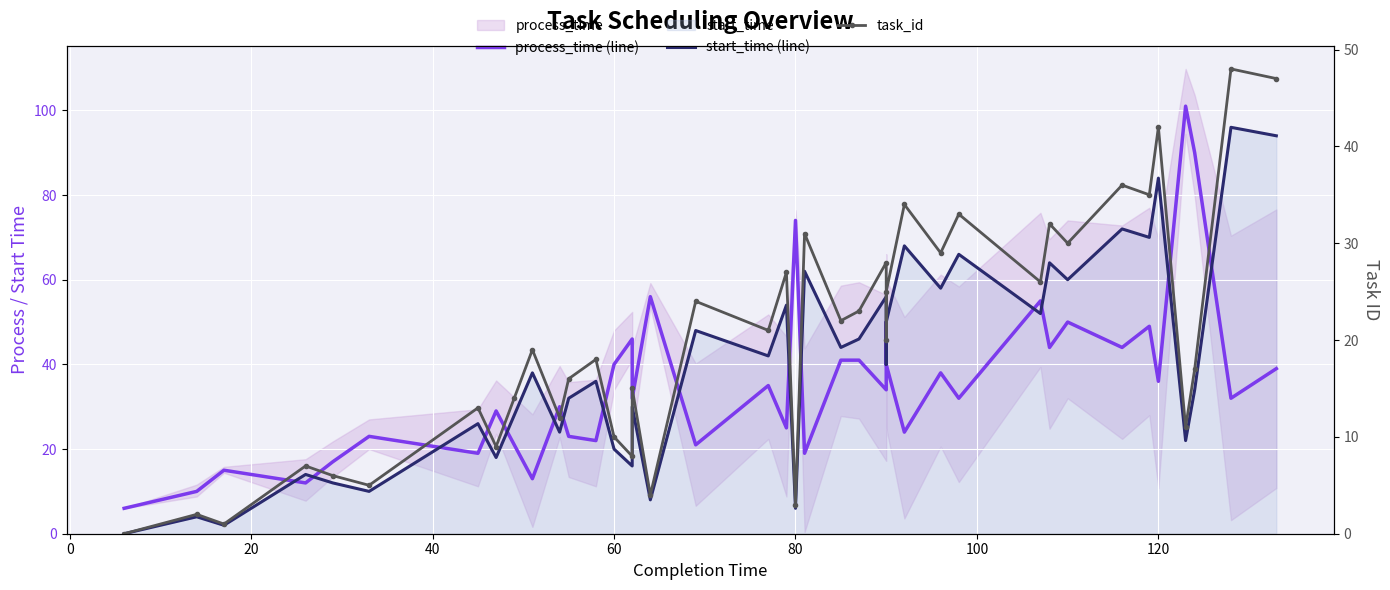

What is the maximum value for process_time (line)?

101